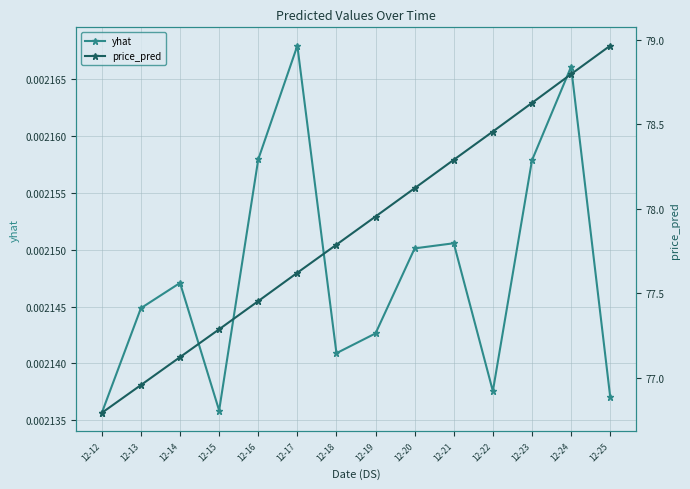

How many lines are shown in the chart?

2